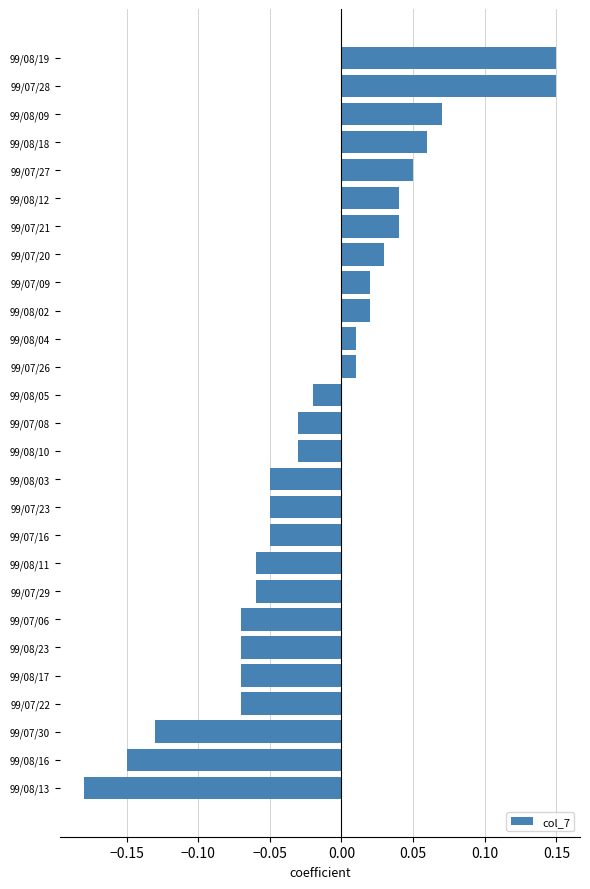

What is the difference between the maximum and minimum values?

0.3